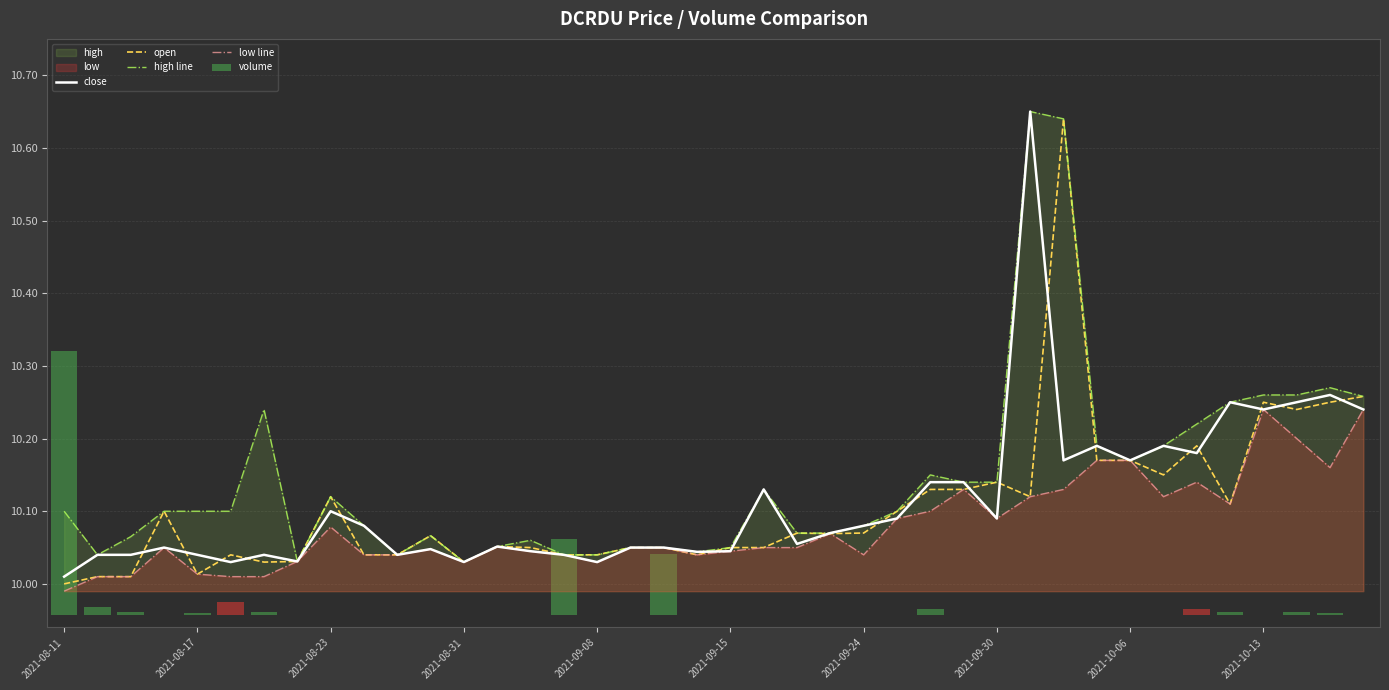

What is the average value of the close series?

10.1